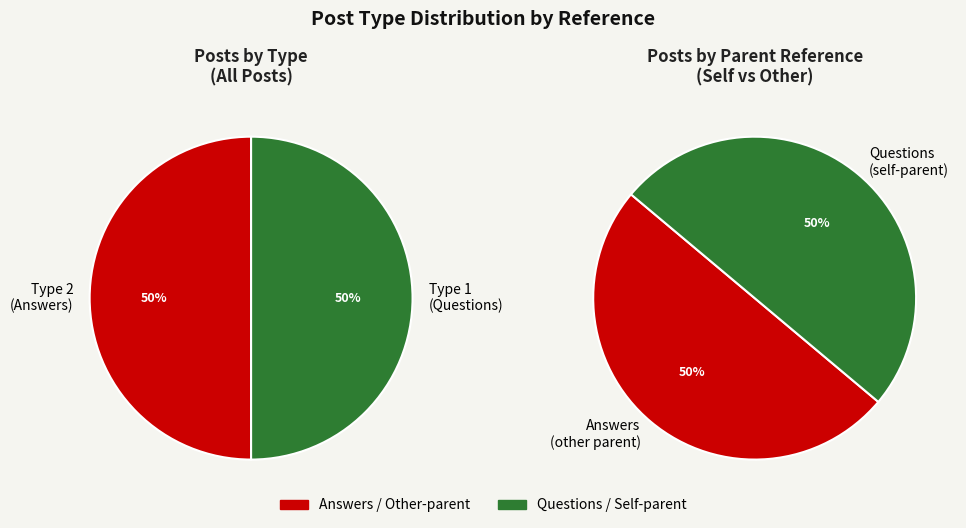

Does 4 account for over 50% of the chart?

No